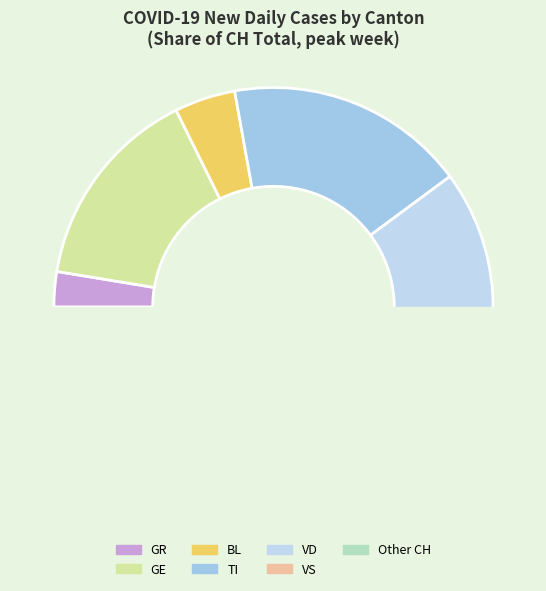

Which slice is the smallest?

GR 0-4